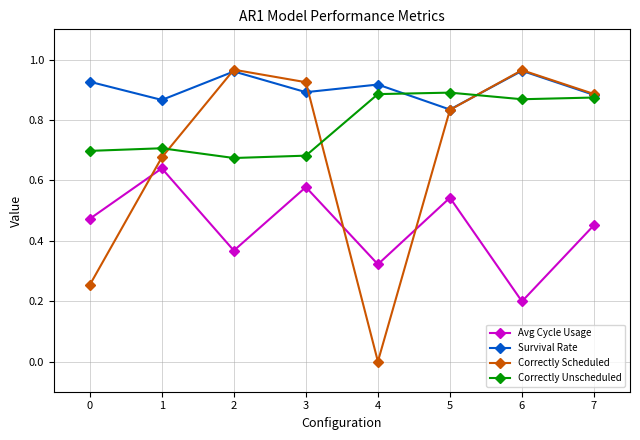

Is it true that Avg Cycle Usage equals 0.8 at 3?

False